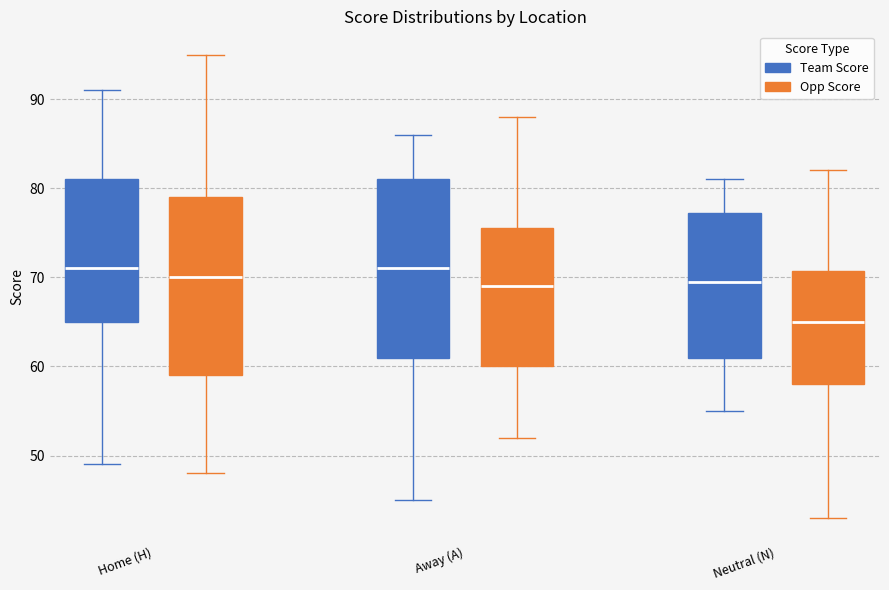

Where is the lower edge of the box for Away (A) (Opp Score) on the y-axis? The values are not printed on the chart, so give them approximately, as read against the axis.

60